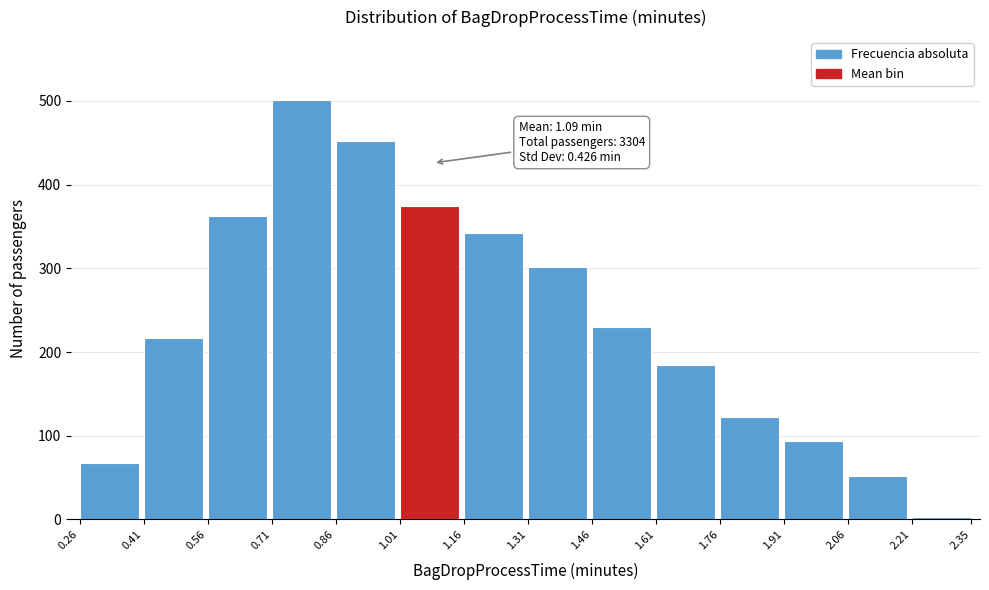

Reading right to left, transcribe all the data shown in this chart.

2.21=3	2.06=52	1.91=94	1.76=123	1.61=184	1.46=230	1.31=301	1.16=342	1.01=375	0.86=452	0.71=501	0.56=362	0.41=217	0.26=68